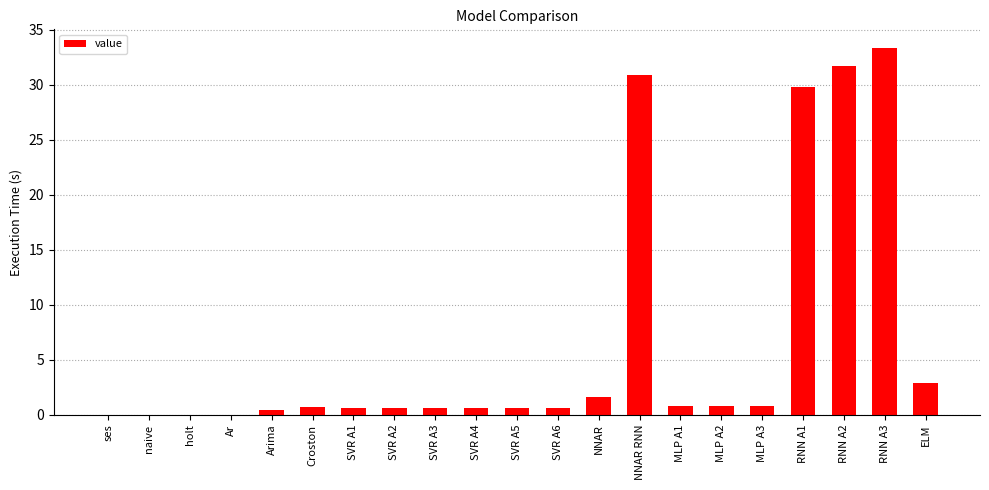

True or false: the data shows 1.4 at ELM.

False